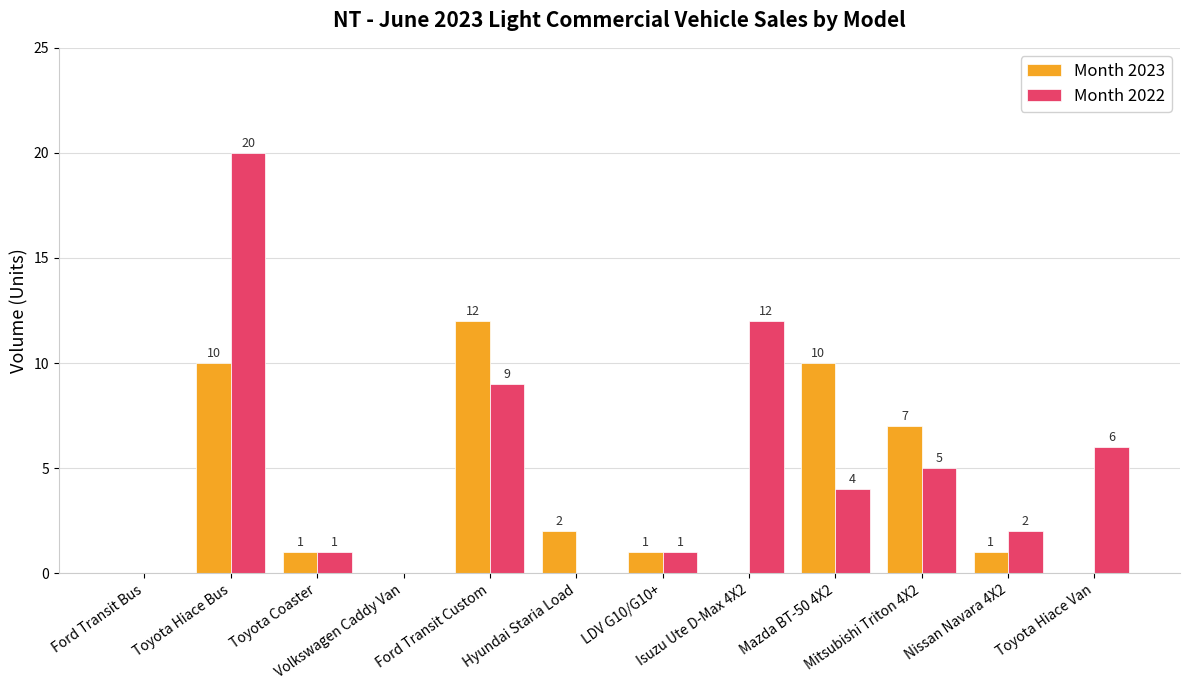

At which category is the sum across all series the highest?

Toyota Hiace Bus